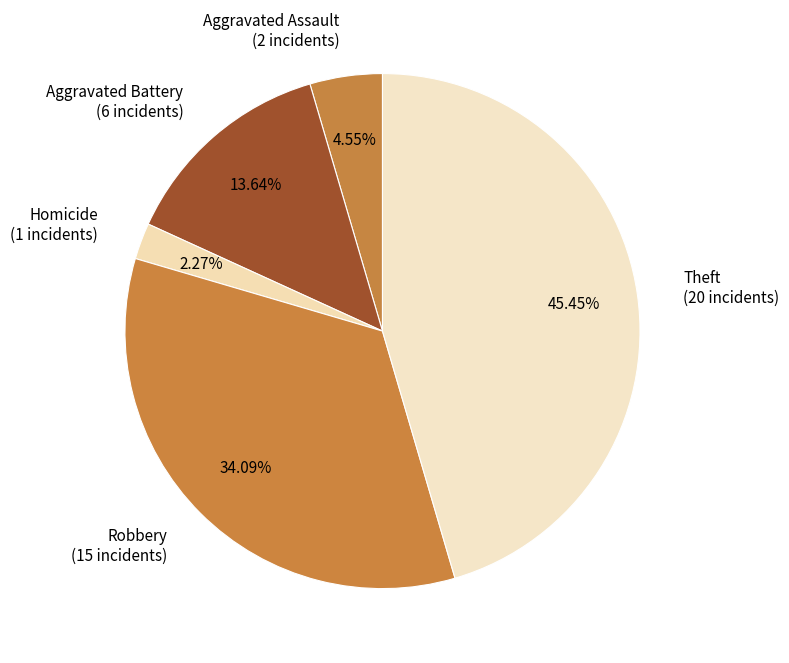

Which slice is the largest?

Theft (20 incidents)